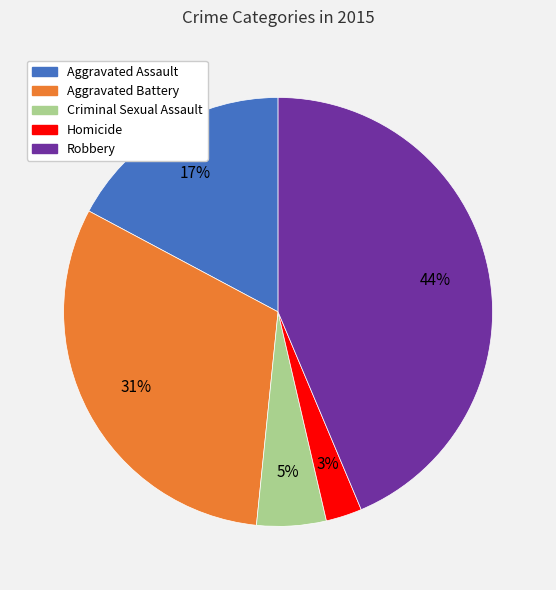

The Criminal Sexual Assault slice represents 5% of the pie. True or false?

True